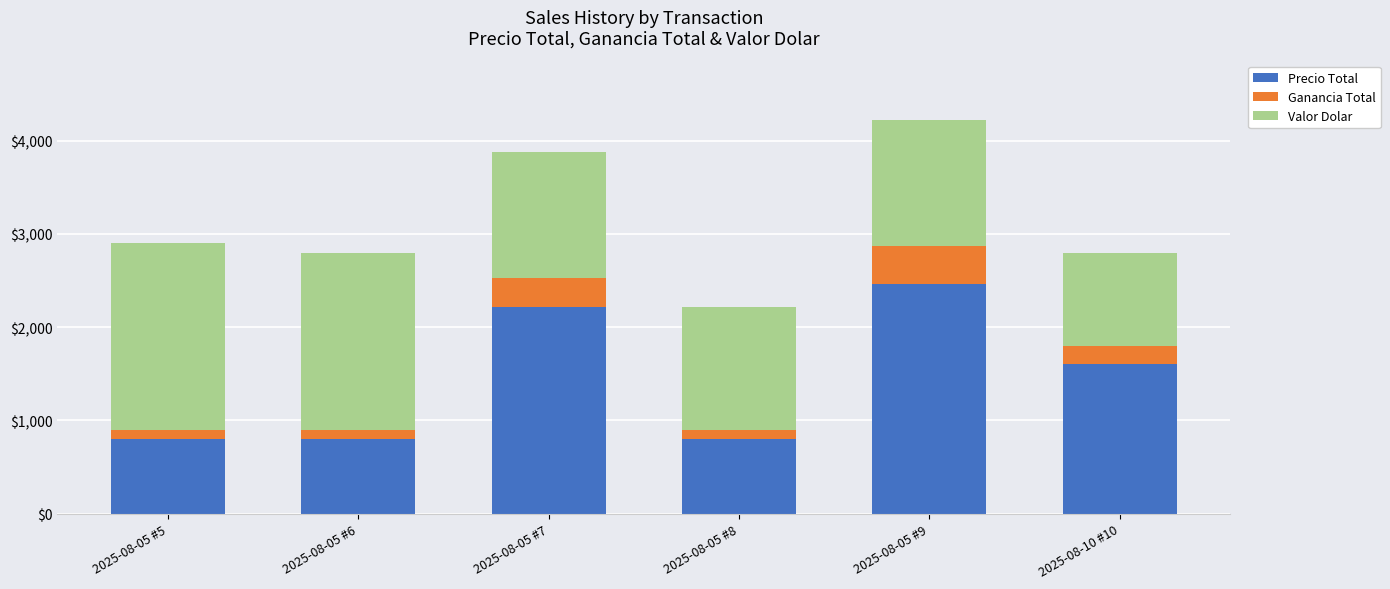

Reading right to left, transcribe the values for Precio Total.

1600	2465	800	2215	800	800